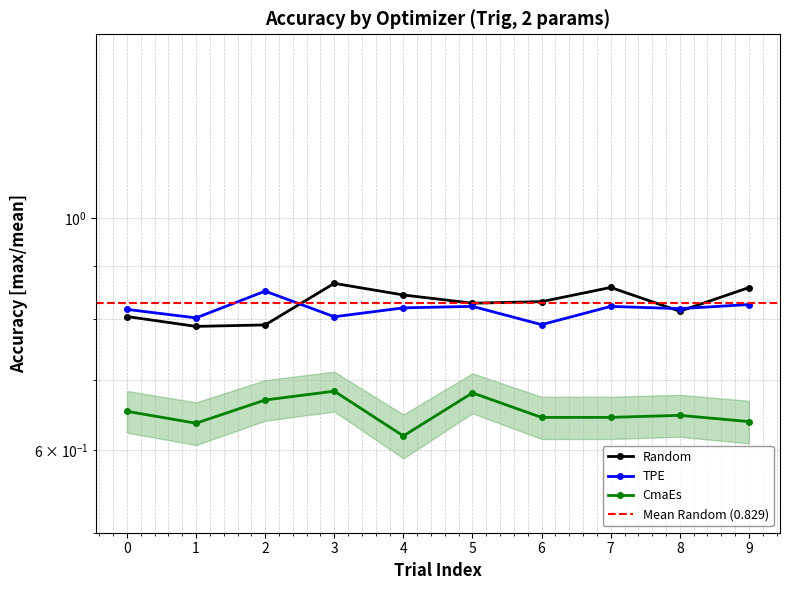

Between 3 and 6, which is larger?

3